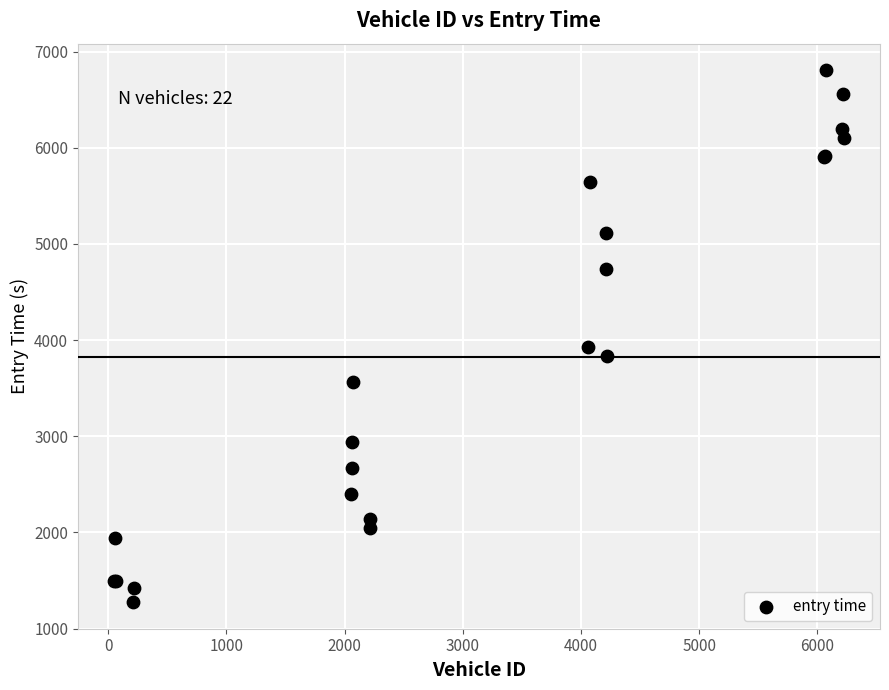

What Y value in the scatter plot is closest to 4040?

3925.8